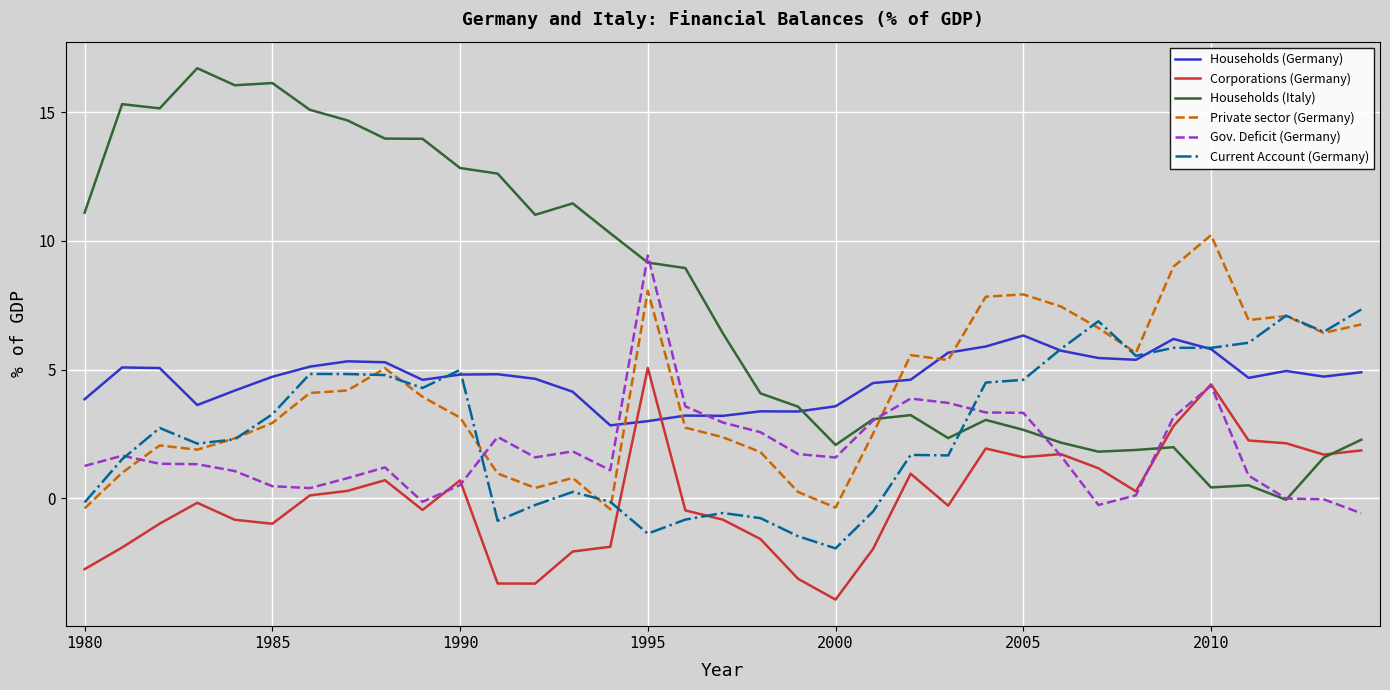

Which series has the largest total across all categories?

Households (Italy)